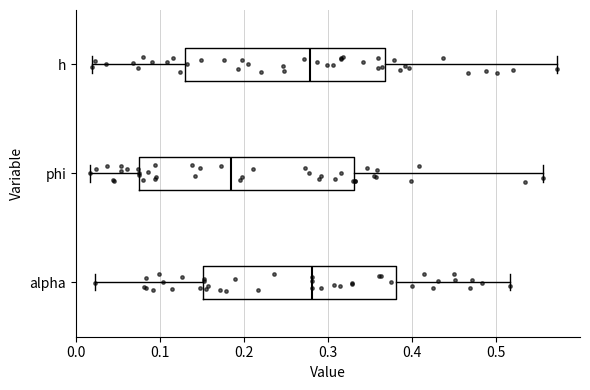

Where does the right whisker of the box for phi end on the x-axis? The values are not printed on the chart, so give them approximately, as read against the axis.

0.56